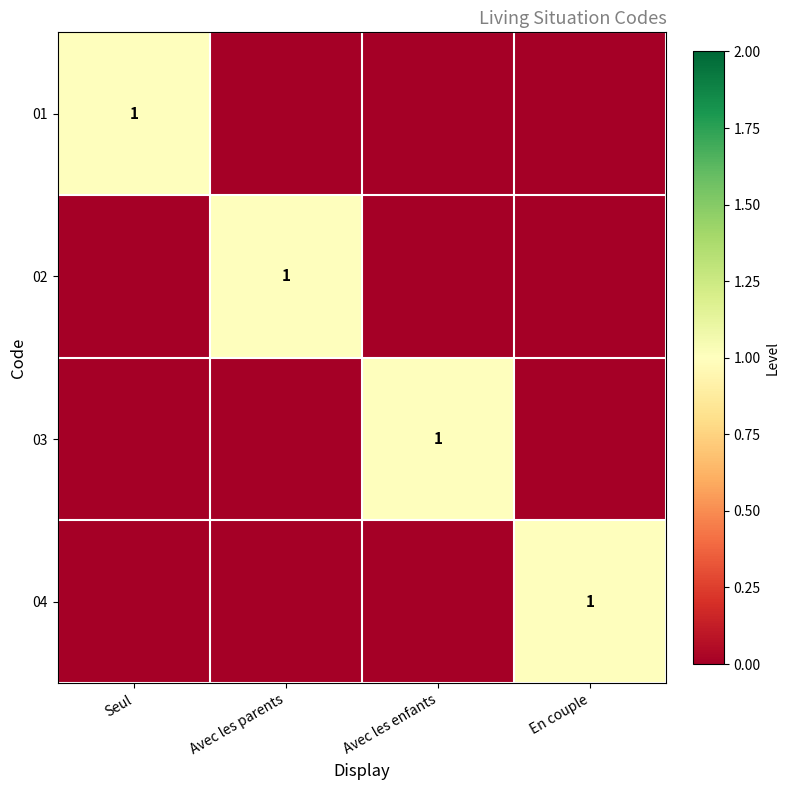

What is the sum of all 04 values?

1